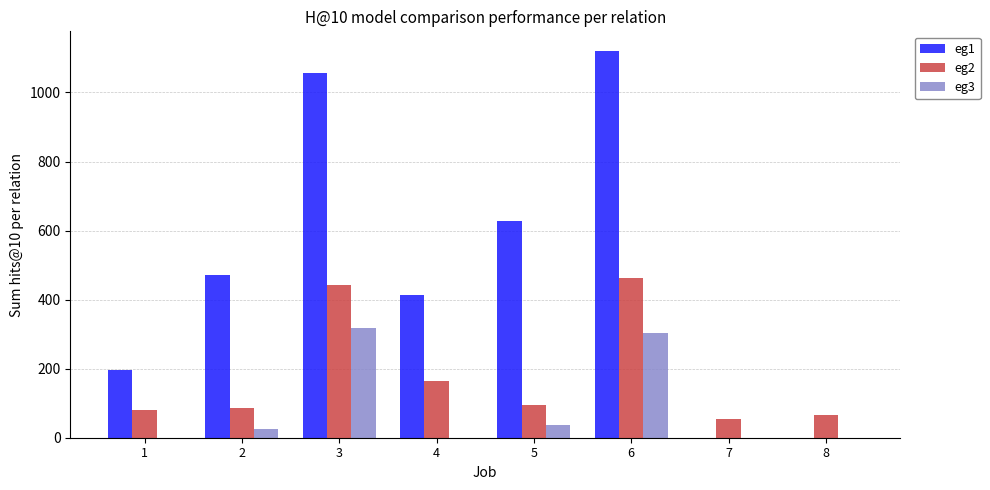

Reading left to right, extract all data points from this chart.

eg1: 1=197	2=470	3=1056	4=412	5=628	6=1121	7=0	8=0
eg2: 1=80	2=85	3=443	4=163	5=96	6=464	7=54	8=66
eg3: 1=0	2=26	3=319	4=0	5=37	6=304	7=0	8=0